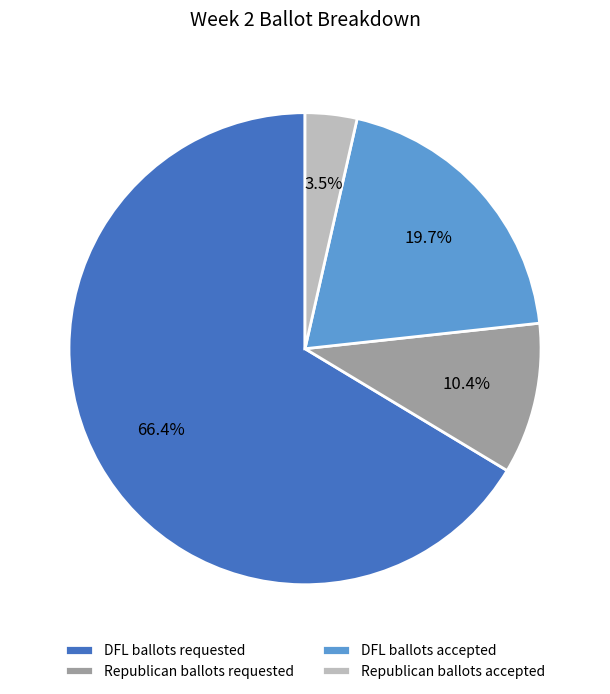

How many slices are in this pie chart?

4